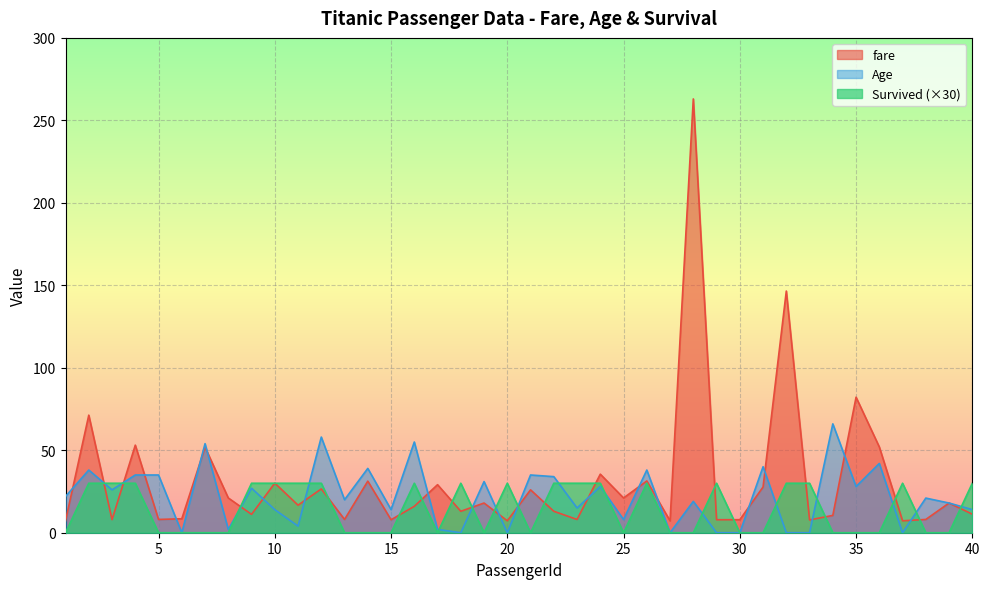

Which series changed the most between 10 and 23?

fare